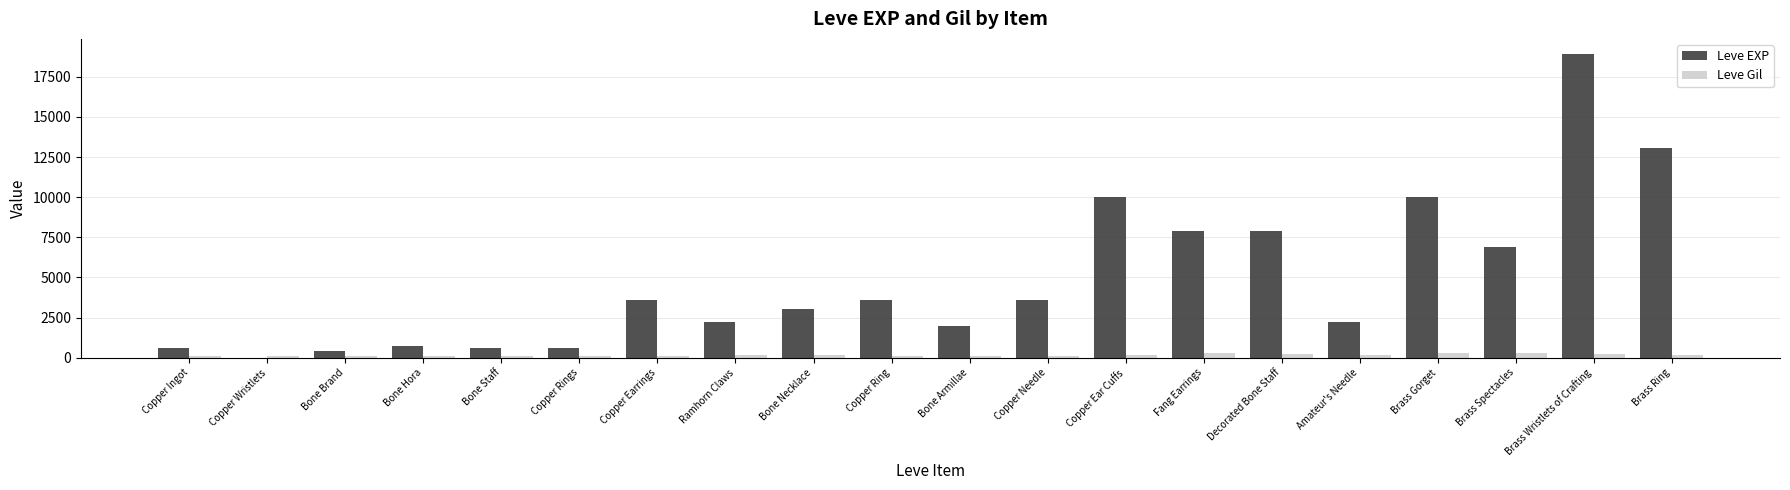

How many groups of bars are there?

20